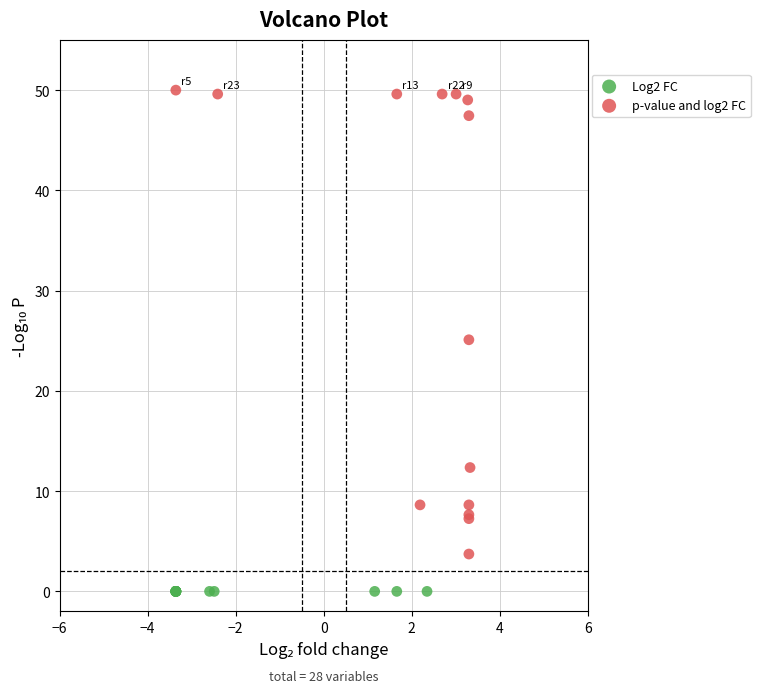

Which series contains the highest Y value?

p-value and log2 FC